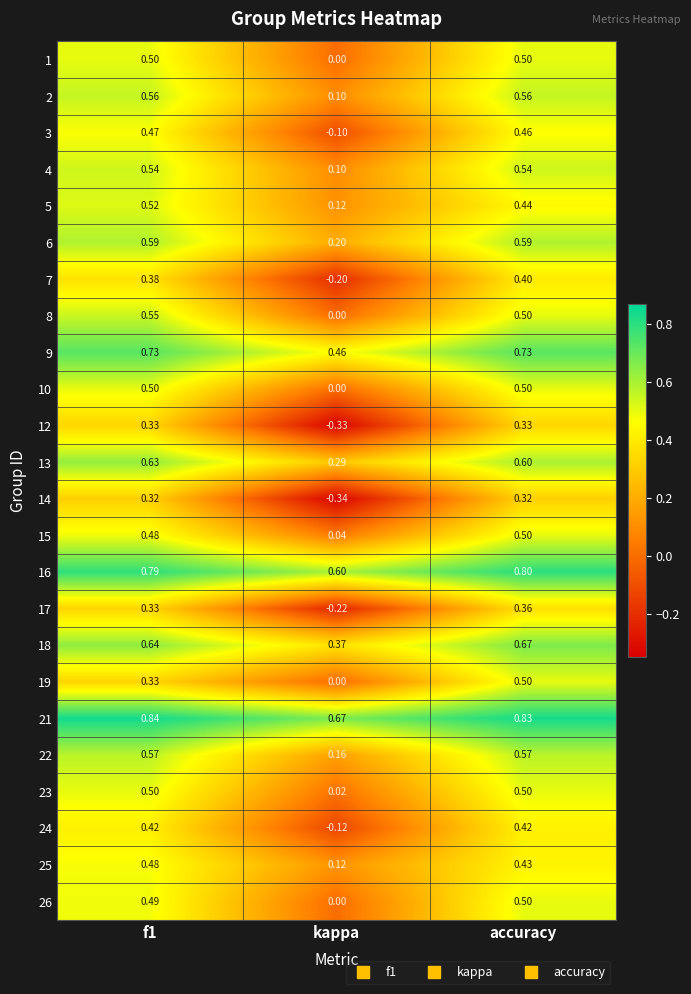

At how many categories does at least one series exceed 0?

3